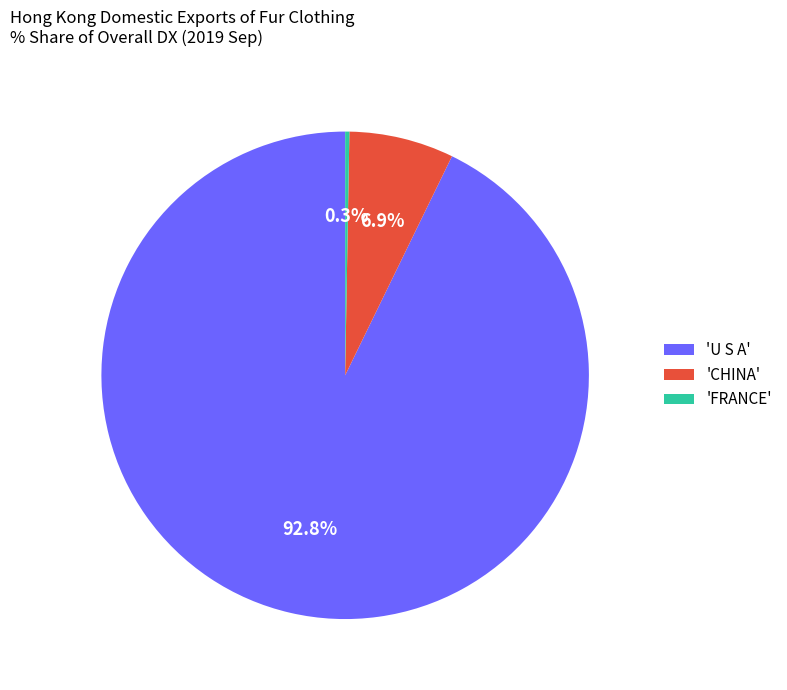

Which slice is the largest?

'U S A'